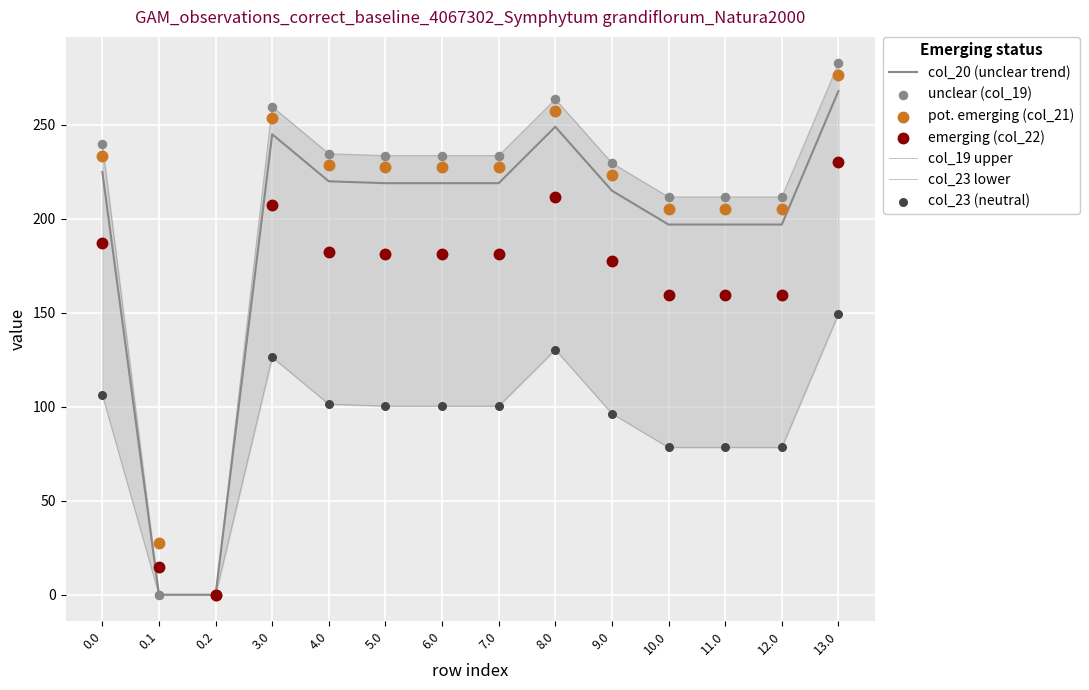

What is the total value across all series at 13.0?

1206.3